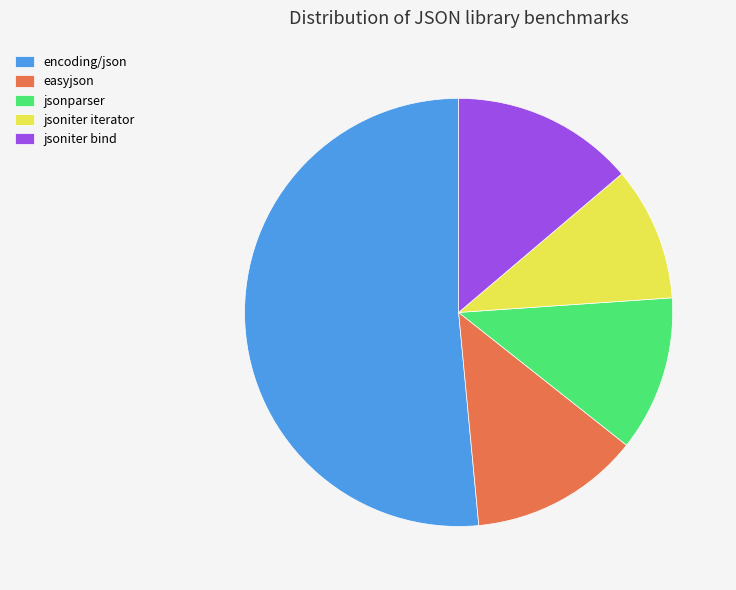

What is the smallest slice in the pie chart?

jsoniter iterator